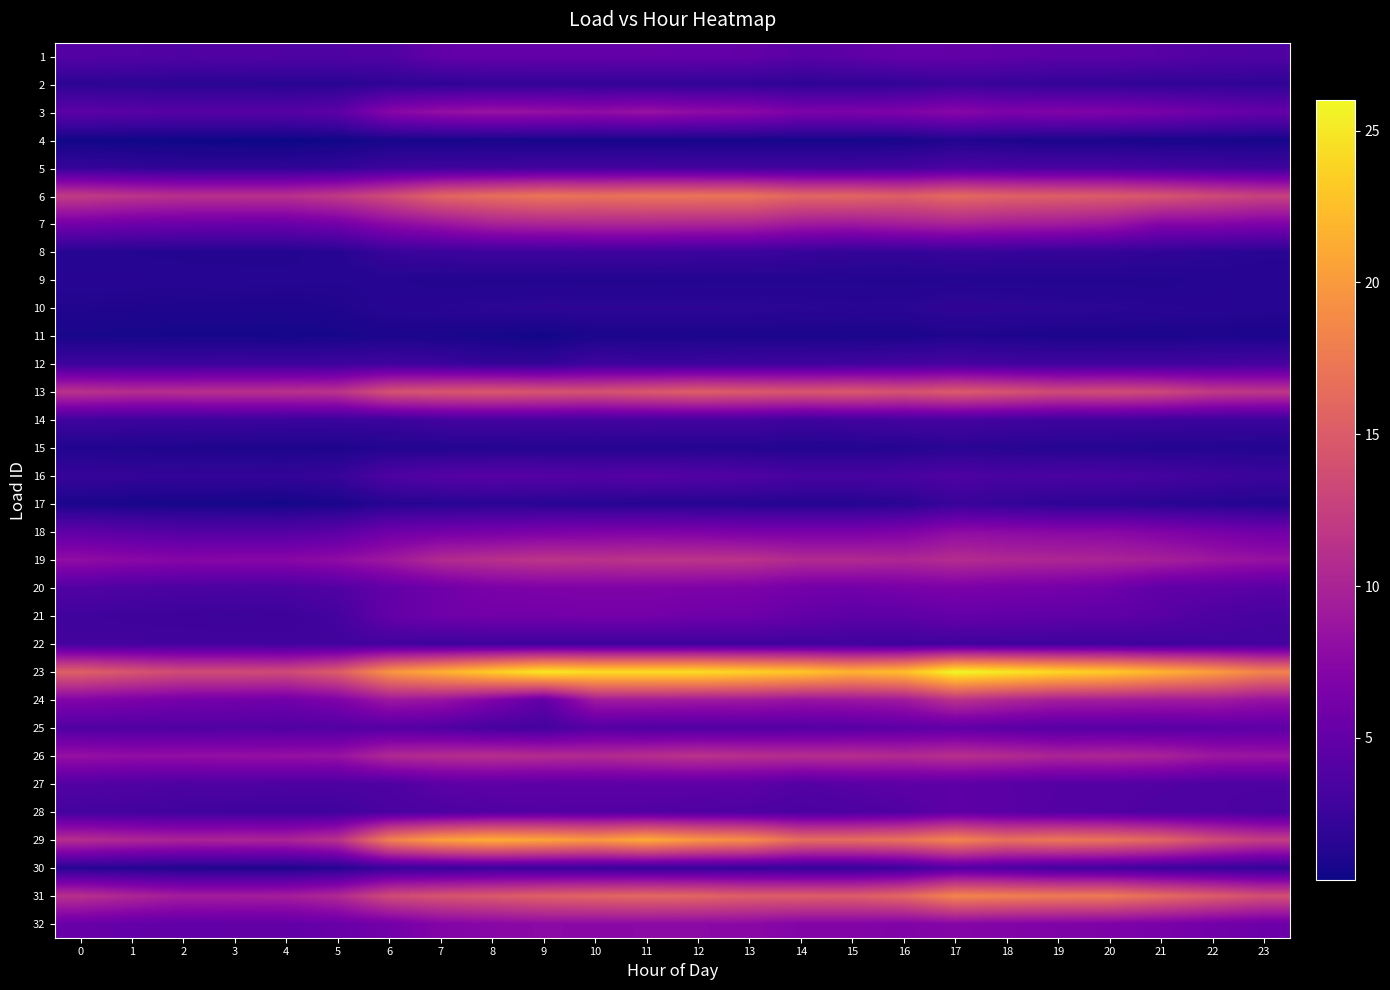

Reading right to left, what are all the values shown in this chart?

1: 23=3.8	22=3.9	21=4.3	20=4.5	19=4.5	18=4.8	17=5.0	16=5.1	15=4.7	14=4.4	13=5.0	12=5.1	11=5.2	10=5.0	9=5.1	8=5.1	7=5.0	6=3.9	5=3.8	4=3.8	3=3.9	2=3.8	1=4.0	0=4.1
2: 23=1.8	22=1.9	21=1.9	20=2.0	19=2.0	18=2.2	17=2.4	16=2.0	15=1.8	14=1.8	13=1.9	12=1.9	11=2.0	10=2.0	9=2.0	8=2.0	7=1.8	6=1.8	5=1.5	4=1.5	3=1.5	2=1.6	1=1.6	0=1.7
3: 23=5.1	22=5.6	21=6.4	20=6.8	19=7.0	18=6.7	17=7.5	16=6.8	15=6.6	14=6.7	13=7.7	12=7.9	11=8.5	10=8.0	9=8.3	8=8.6	7=8.2	6=7.4	5=4.6	4=4.2	3=4.2	2=4.2	1=4.3	0=4.6
4: 23=0.6	22=0.7	21=0.7	20=0.8	19=0.8	18=1.0	17=1.1	16=0.7	15=0.6	14=0.6	13=0.6	12=0.6	11=0.6	10=0.7	9=0.7	8=0.7	7=0.6	6=0.7	5=0.4	4=0.3	3=0.4	2=0.4	1=0.4	0=0.5
5: 23=2.7	22=2.9	21=3.1	20=3.4	19=3.4	18=3.5	17=3.6	16=3.1	15=2.9	14=2.9	13=2.9	12=3.0	11=3.1	10=3.0	9=3.0	8=2.8	7=2.7	6=2.6	5=2.1	4=1.9	3=1.9	2=1.9	1=2.0	0=2.2
6: 23=12.7	22=13.5	21=14.4	20=15.0	19=15.2	18=15.5	17=16.2	16=15.3	15=15.9	14=15.9	13=17.0	12=17.1	11=17.1	10=16.8	9=17.1	8=16.5	7=15.8	6=13.6	5=12.0	4=11.2	3=11.2	2=11.2	1=11.5	0=12.2
7: 23=6.8	22=7.1	21=7.1	20=8.7	19=9.2	18=9.4	17=9.9	16=9.5	15=8.9	14=9.2	13=10.0	12=10.1	11=10.2	10=10.2	9=10.1	8=9.8	7=8.6	6=7.6	5=6.0	4=5.4	3=5.4	2=5.6	1=5.7	0=6.1
8: 23=1.5	22=1.7	21=1.9	20=2.1	19=2.1	18=2.2	17=2.3	16=2.1	15=2.1	14=2.3	13=2.6	12=2.6	11=2.7	10=2.7	9=2.7	8=2.7	7=2.6	6=2.3	5=1.5	4=1.2	3=1.2	2=1.3	1=1.3	0=1.4
9: 23=1.4	22=1.4	21=1.2	20=1.2	19=1.2	18=1.2	17=1.3	16=1.2	15=1.3	14=1.3	13=1.3	12=1.2	11=1.2	10=1.2	9=1.2	8=1.2	7=1.2	6=1.4	5=1.3	4=1.4	3=1.4	2=1.4	1=1.5	0=1.4
10: 23=1.4	22=1.5	21=1.6	20=1.7	19=1.7	18=1.8	17=1.9	16=1.6	15=1.6	14=1.7	13=1.7	12=1.8	11=1.8	10=1.8	9=1.8	8=1.7	7=1.5	6=1.5	5=1.1	4=1.0	3=1.0	2=1.0	1=1.1	0=1.2
11: 23=0.9	22=1.0	21=0.9	20=0.9	19=0.9	18=1.0	17=1.1	16=0.9	15=0.9	14=0.8	13=0.9	12=0.9	11=0.9	10=0.9	9=0.5	8=0.7	7=0.8	6=0.9	5=0.7	4=0.6	3=0.7	2=0.7	1=0.7	0=0.8
12: 23=3.2	22=3.0	21=2.8	20=2.9	19=2.8	18=3.0	17=3.2	16=3.1	15=2.8	14=2.8	13=2.7	12=2.6	11=2.5	10=2.8	9=2.1	8=2.1	7=2.6	6=2.8	5=2.7	4=2.6	3=2.7	2=2.6	1=2.7	0=2.7
13: 23=11.7	22=12.0	21=13.3	20=13.7	19=13.5	18=14.3	17=15.0	16=14.2	15=14.8	14=14.6	13=14.9	12=15.3	11=14.7	10=14.2	9=14.4	8=14.7	7=14.5	6=14.1	5=11.4	4=11.2	3=11.2	2=11.1	1=11.0	0=11.3
14: 23=2.5	22=2.5	21=2.6	20=2.8	19=2.8	18=2.9	17=3.1	16=3.1	15=2.9	14=2.7	13=3.1	12=3.1	11=3.1	10=3.1	9=3.1	8=3.1	7=3.0	6=2.5	5=2.5	4=2.5	3=2.6	2=2.5	1=2.7	0=2.7
15: 23=1.2	22=1.3	21=1.2	20=1.4	19=1.4	18=1.5	17=1.6	16=1.3	15=1.2	14=1.2	13=1.3	12=1.3	11=1.3	10=1.3	9=1.4	8=1.3	7=1.2	6=1.2	5=1.0	4=1.0	3=1.0	2=1.0	1=1.1	0=1.1
16: 23=2.5	22=2.8	21=3.2	20=3.4	19=3.5	18=3.4	17=3.7	16=3.4	15=3.3	14=3.3	13=3.8	12=4.0	11=4.3	10=4.0	9=4.2	8=4.3	7=4.1	6=3.7	5=2.3	4=2.1	3=2.1	2=2.1	1=2.2	0=2.3
17: 23=1.2	22=1.4	21=1.5	20=1.8	19=1.8	18=2.1	17=2.4	16=1.6	15=1.3	14=1.3	13=1.3	12=1.4	11=1.4	10=1.4	9=1.5	8=1.6	7=1.4	6=1.4	5=0.8	4=0.6	3=0.6	2=0.7	1=0.7	0=0.9
18: 23=5.9	22=6.5	21=7.0	20=7.5	19=7.5	18=7.7	17=7.9	16=6.8	15=6.5	14=6.5	13=6.5	12=6.8	11=6.9	10=6.8	9=6.6	8=6.3	7=6.1	6=5.8	5=4.5	4=4.1	3=4.0	2=4.0	1=4.4	0=4.8
19: 23=8.4	22=8.9	21=9.7	20=10.1	19=10.2	18=10.4	17=10.8	16=10.3	15=10.6	14=10.6	13=11.4	12=11.5	11=11.5	10=11.3	9=11.5	8=11.1	7=10.6	6=9.0	5=8.0	4=7.4	3=7.4	2=7.3	1=7.6	0=8.0
20: 23=4.4	22=4.7	21=4.8	20=5.8	19=6.2	18=6.3	17=6.6	16=6.4	15=6.0	14=6.1	13=6.7	12=6.8	11=6.9	10=6.9	9=6.8	8=6.6	7=5.8	6=5.0	5=4.0	4=3.5	3=3.5	2=3.6	1=3.6	0=3.9
21: 23=3.3	22=3.7	21=4.3	20=4.7	19=4.8	18=5.0	17=5.1	16=4.6	15=4.6	14=5.1	13=5.7	12=5.8	11=6.1	10=6.2	9=6.0	8=6.0	7=5.8	6=5.1	5=3.1	4=2.7	3=2.6	2=2.6	1=2.7	0=2.9
22: 23=3.0	22=3.0	21=2.7	20=2.8	19=2.7	18=2.7	17=2.8	16=2.7	15=2.8	14=2.8	13=2.8	12=2.7	11=2.7	10=2.7	9=2.7	8=2.7	7=2.7	6=3.0	5=2.9	4=2.9	3=3.0	2=3.0	1=3.1	0=3.1
23: 23=18.3	22=20.3	21=21.8	20=23.3	19=24.1	18=25.1	17=26.0	16=22.5	15=21.8	14=23.1	13=23.7	12=24.5	11=24.4	10=24.4	9=25.1	8=23.5	7=21.5	6=19.6	5=15.1	4=13.4	3=13.7	2=13.6	1=14.4	0=15.4
24: 23=8.4	22=9.3	21=9.2	20=9.4	19=9.5	18=10.3	17=11.3	16=9.1	15=8.7	14=8.5	13=9.0	12=9.1	11=9.2	10=9.1	9=4.9	8=6.8	7=8.5	6=8.9	5=6.8	4=5.9	3=6.1	2=6.2	1=6.6	0=7.0
25: 23=4.7	22=4.4	21=4.2	20=4.3	19=4.2	18=4.4	17=4.8	16=4.6	15=4.2	14=4.1	13=4.0	12=3.9	11=3.8	10=4.1	9=3.1	8=3.2	7=3.8	6=4.1	5=3.9	4=3.9	3=3.9	2=3.8	1=3.9	0=3.9
26: 23=8.7	22=8.9	21=9.9	20=10.2	19=10.1	18=10.7	17=11.2	16=10.6	15=11.0	14=10.9	13=11.1	12=11.4	11=11.0	10=10.6	9=10.8	8=11.0	7=10.8	6=10.5	5=8.5	4=8.3	3=8.2	2=8.2	1=8.1	0=8.4
27: 23=3.7	22=3.7	21=3.9	20=4.1	19=4.1	18=4.3	17=4.6	16=4.6	15=4.3	14=4.0	13=4.6	12=4.6	11=4.7	10=4.6	9=4.6	8=4.6	7=4.5	6=3.7	5=3.6	4=3.6	3=3.8	2=3.7	1=3.8	0=4.0
28: 23=3.4	22=3.7	21=3.7	20=4.0	19=4.0	18=4.4	17=4.7	16=3.9	15=3.6	14=3.5	13=3.7	12=3.8	11=3.9	10=4.0	9=4.0	8=3.9	7=3.6	6=3.4	5=2.8	4=2.7	3=2.8	2=2.8	1=3.0	0=3.1
29: 23=12.3	22=13.7	21=15.8	20=16.9	19=17.3	18=16.7	17=18.5	16=16.9	15=16.4	14=16.5	13=19.0	12=19.8	11=21.2	10=19.9	9=20.8	8=21.4	7=20.5	6=18.1	5=11.3	4=10.1	3=10.1	2=10.0	1=10.4	0=11.0
30: 23=2.0	22=2.3	21=2.6	20=2.9	19=3.0	18=3.5	17=4.0	16=2.6	15=2.2	14=2.2	13=2.2	12=2.3	11=2.3	10=2.4	9=2.5	8=2.6	7=2.4	6=2.4	5=1.3	4=0.9	3=1.0	2=1.1	1=1.2	0=1.4
31: 23=13.9	22=15.1	21=16.3	20=17.5	19=17.6	18=18.0	17=18.4	16=15.9	15=15.1	14=15.2	13=15.2	12=15.8	11=16.1	10=15.8	9=15.4	8=14.8	7=14.3	6=13.5	5=10.5	4=9.5	3=9.4	2=9.4	1=10.3	0=11.1
32: 23=5.6	22=6.0	21=6.5	20=6.7	19=6.8	18=7.0	17=7.2	16=6.8	15=7.1	14=7.1	13=7.6	12=7.7	11=7.7	10=7.6	9=7.7	8=7.4	7=7.1	6=6.0	5=5.3	4=5.0	3=4.9	2=4.9	1=5.0	0=5.3